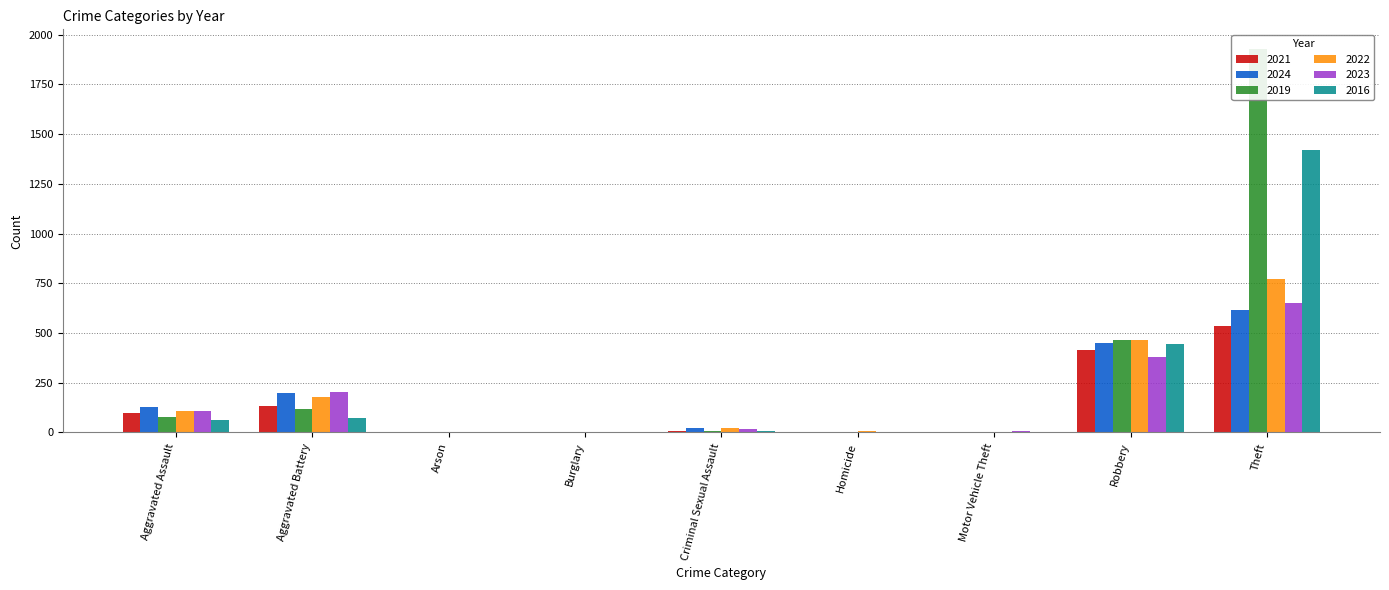

At which category is the sum across all series the highest?

Theft